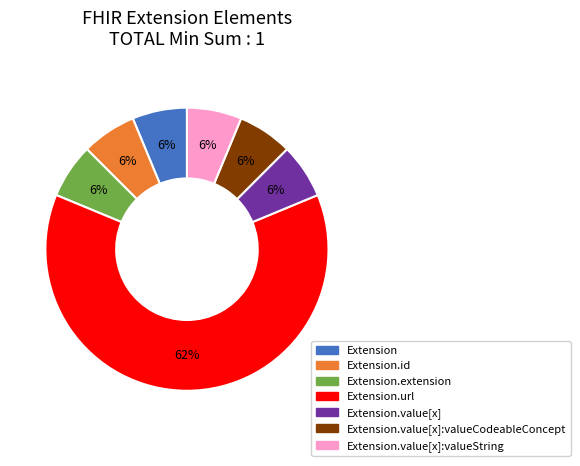

Does any single category account for the majority?

Yes